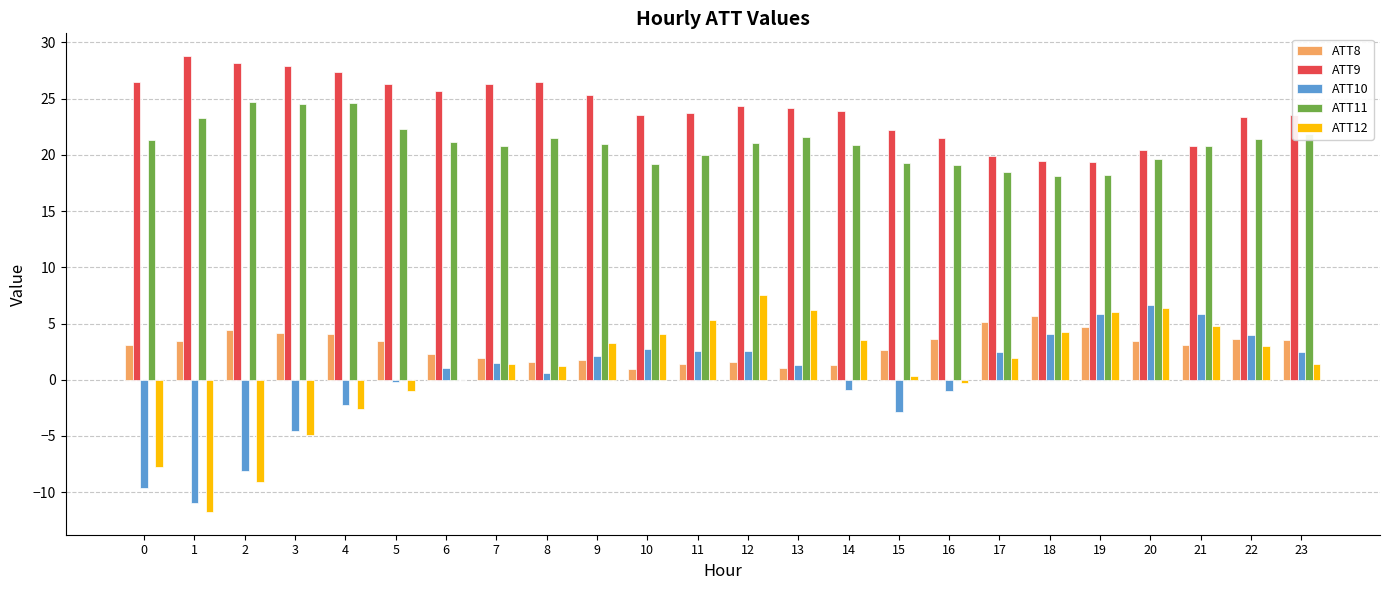

Between 4 and 14, which series saw the biggest shift?

ATT12